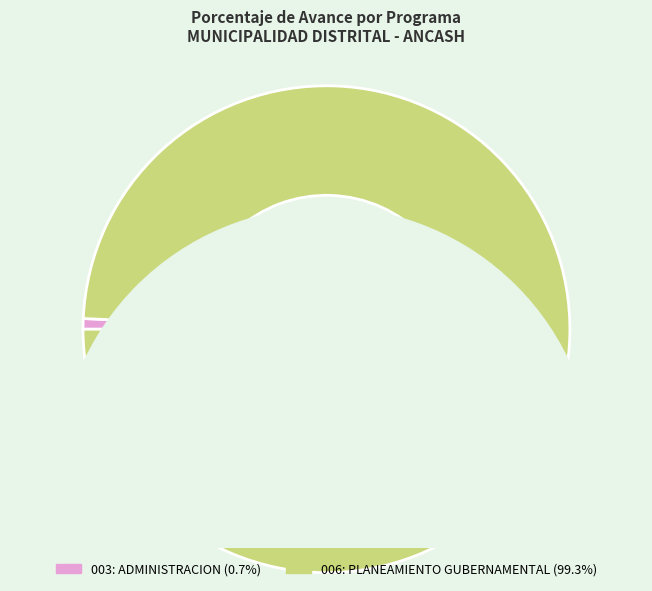

What is the change in value from 003: ADMINISTRACION to 006: PLANEAMIENTO GUBERNAMENTAL?

+98.6